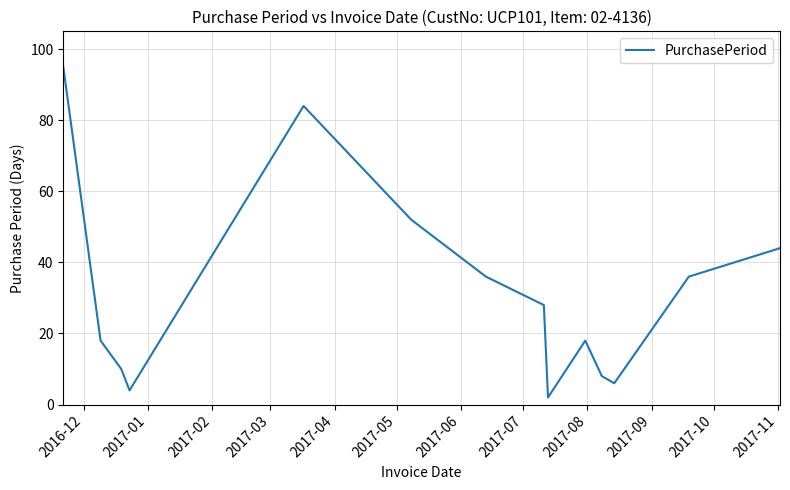

What is the difference between the maximum and minimum values?

93